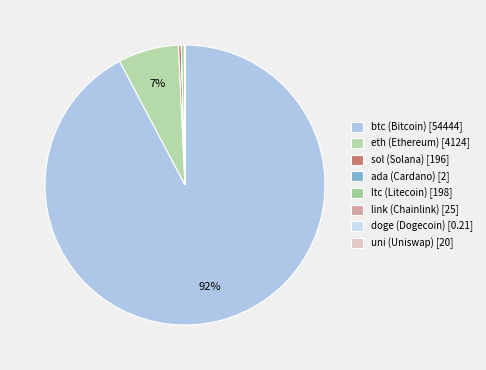

Which category has the smallest portion of the pie?

doge